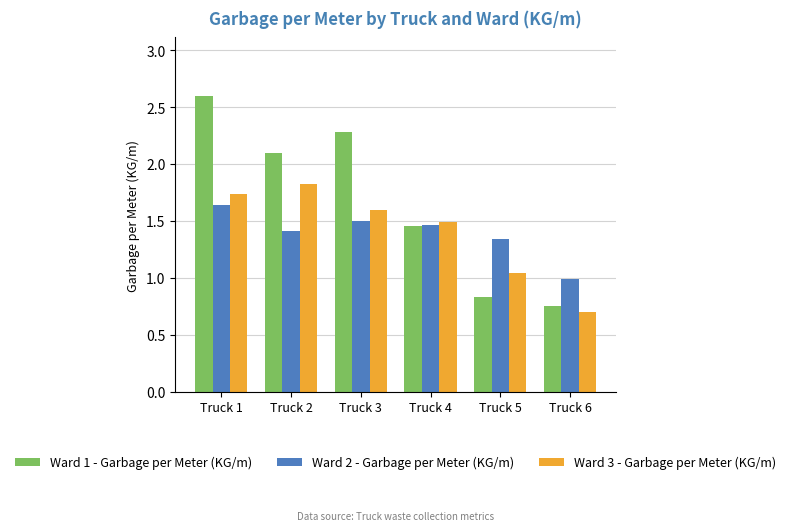

Which series has the widest spread of values?

Ward 1 - Garbage per Meter (KG/m)